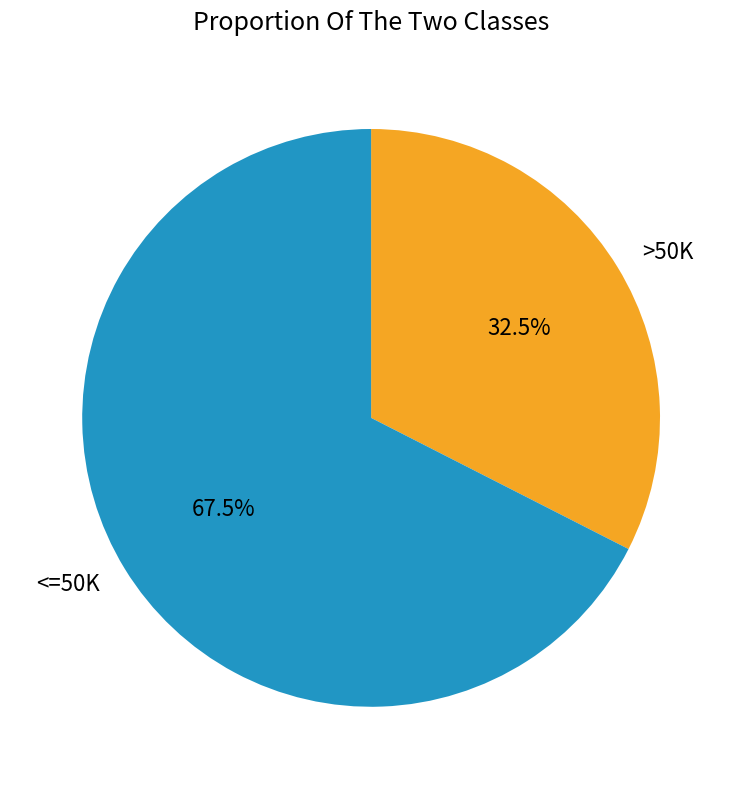

Rank the categories by value from lowest to highest.

>50K, <=50K